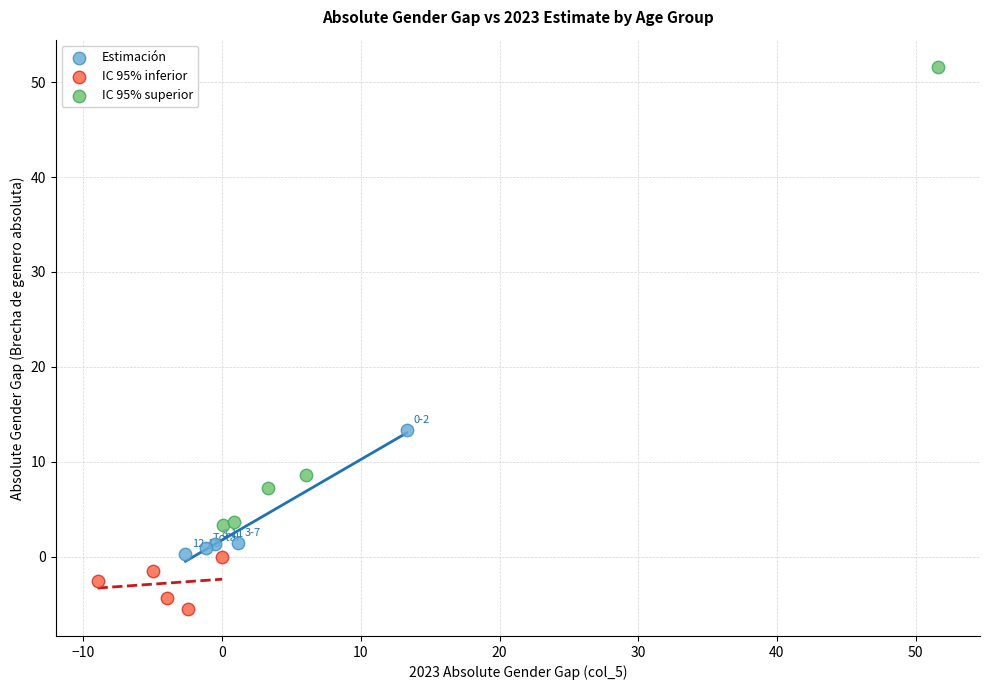

Which series has the widest spread of Y values?

IC 95% superior